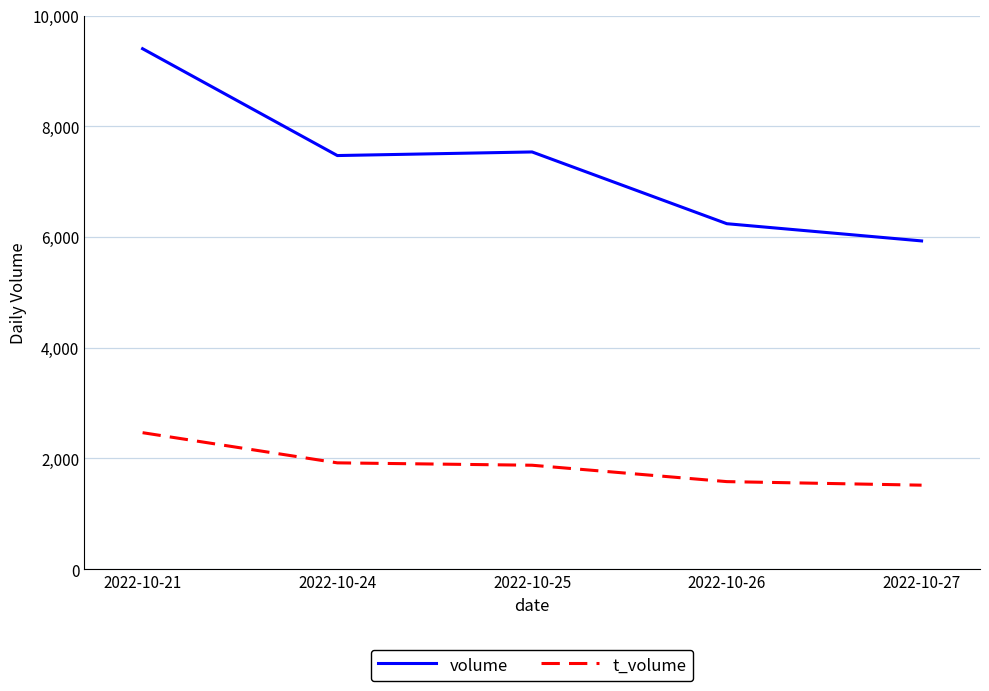

Reading right to left, list all the values displayed in this chart.

volume: 5930	6241	7537	7472	9402
t_volume: 1518	1582	1878	1921	2466